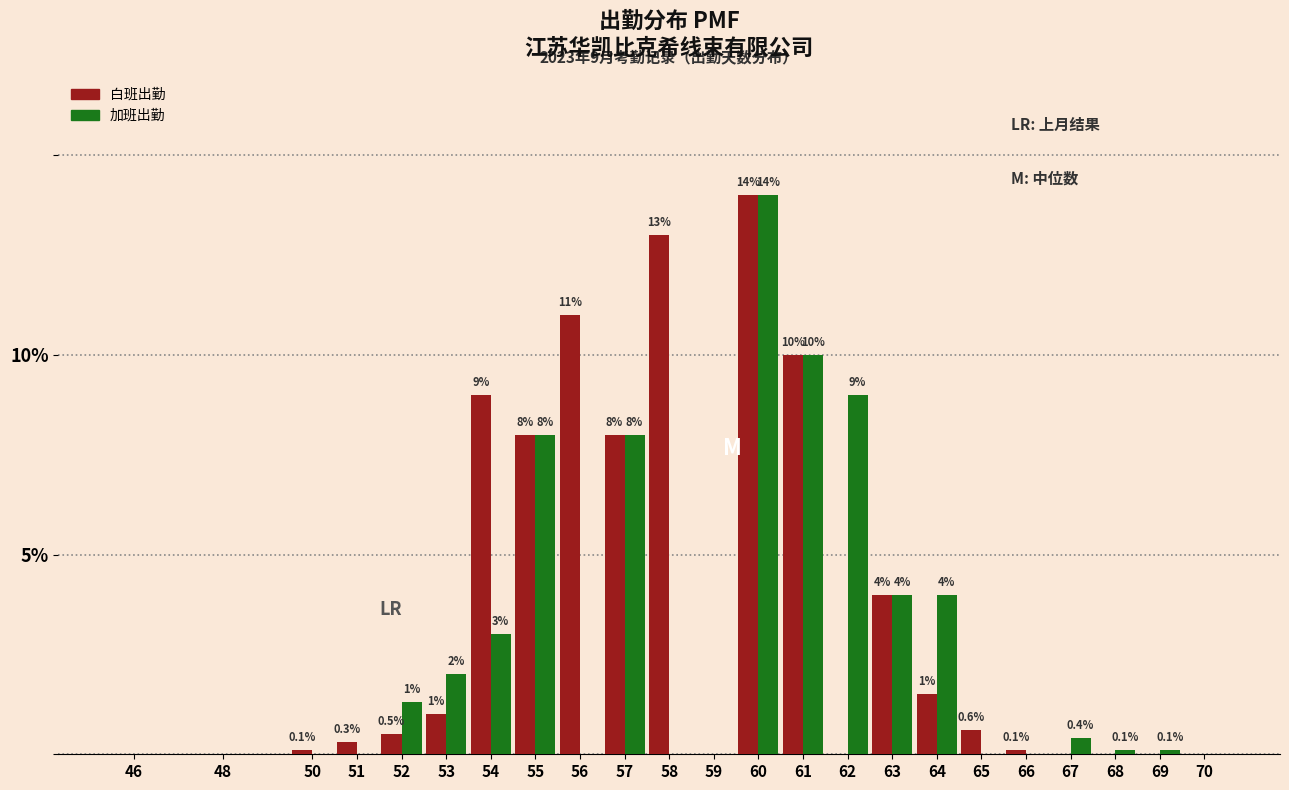

Which series has the largest total across all categories?

白班出勤